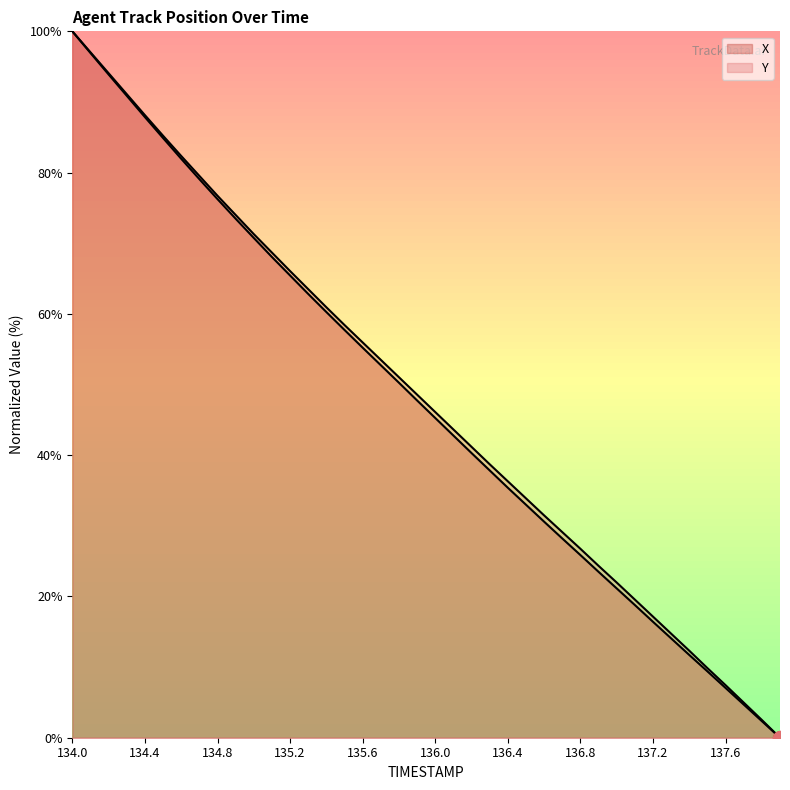

Reading right to left, list all the values displayed in this chart.

X: 0.0	2.3	4.7	7.0	9.4	11.7	14.1	16.4	18.8	21.1	23.5	25.9	28.2	30.6	33.0	35.4	37.8	40.3	42.8	45.3	47.7	50.3	52.7	55.2	57.7	60.3	62.8	65.4	68.1	70.7	73.5	76.2	79.1	82.0	84.9	87.9	90.9	93.9	96.9	100.0
Y: 0.0	2.5	5.0	7.4	9.9	12.3	14.7	17.1	19.6	22.0	24.3	26.7	29.1	31.5	33.9	36.3	38.7	41.2	43.6	46.1	48.6	51.0	53.5	56.0	58.4	60.9	63.5	66.1	68.7	71.3	74.0	76.7	79.5	82.4	85.2	88.1	91.1	94.1	97.0	100.0